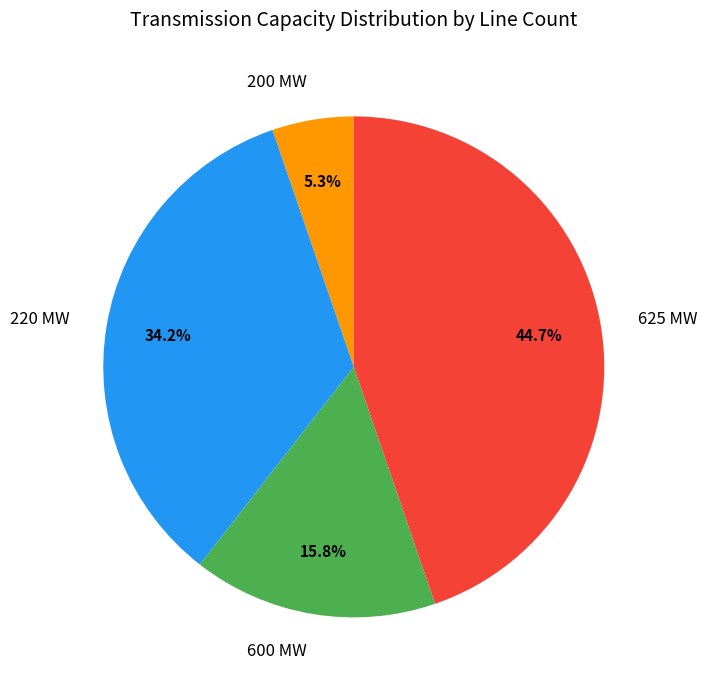

What is the largest slice in the pie chart?

625 MW